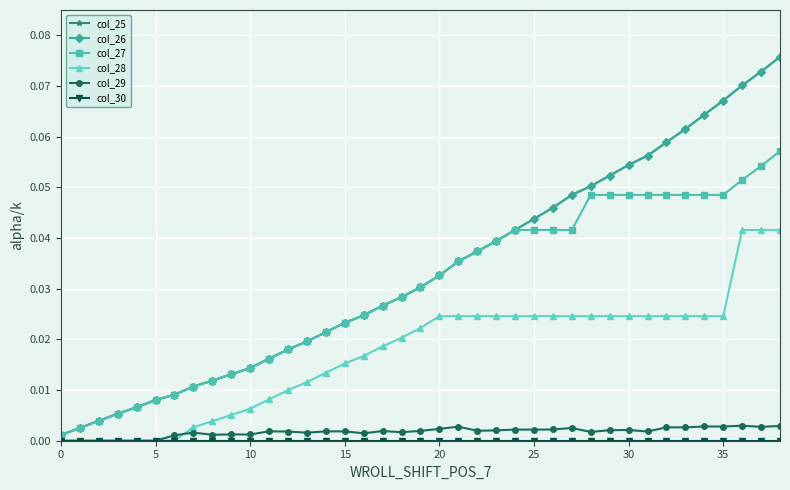

True or false: col_26 and col_27 intersect in this chart.

False